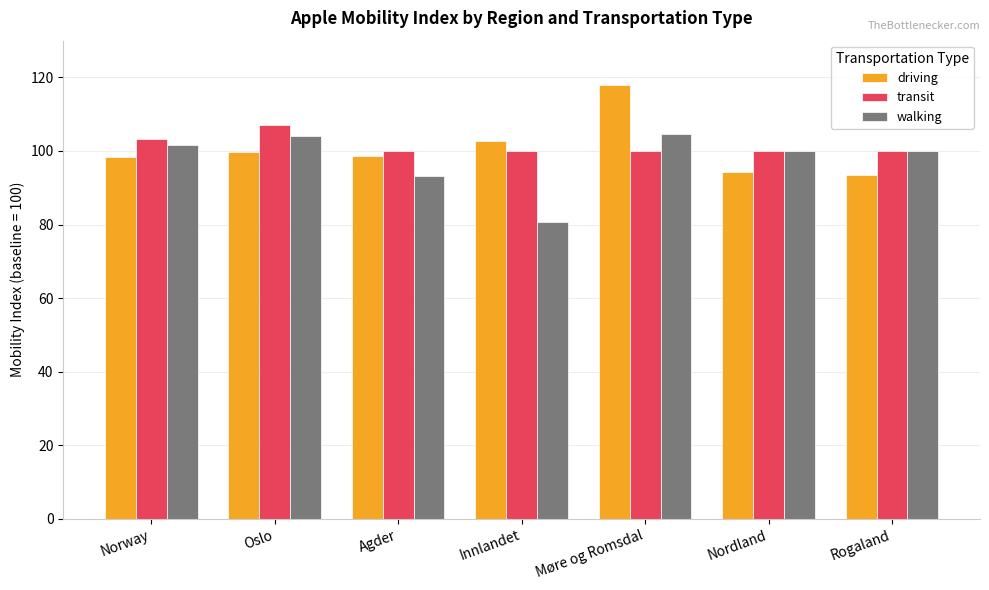

What is the difference between the highest and lowest values at Agder?

6.7